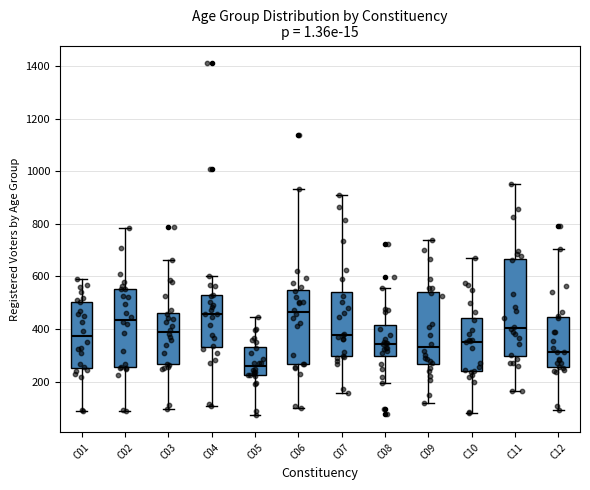

Reading left to right, transcribe this box plot: for each box, give where its median line is, the range the box spans, and where its two whiskers end, as read against the y-axis. The values are not printed on the chart, so give them approximately, as read against the axis.

C01: median 380, box 260 to 500, whiskers 80 to 600
C02: median 440, box 260 to 560, whiskers 80 to 780
C03: median 380, box 260 to 460, whiskers 100 to 660
C04: median 460, box 340 to 520, whiskers 100 to 600
C05: median 260, box 220 to 340, whiskers 80 to 440
C06: median 460, box 260 to 540, whiskers 100 to 940
C07: median 380, box 300 to 540, whiskers 160 to 920
C08: median 340, box 300 to 420, whiskers 200 to 560
C09: median 340, box 260 to 540, whiskers 120 to 740
C10: median 360, box 240 to 440, whiskers 80 to 680
C11: median 400, box 300 to 660, whiskers 160 to 960
C12: median 320, box 260 to 440, whiskers 100 to 700